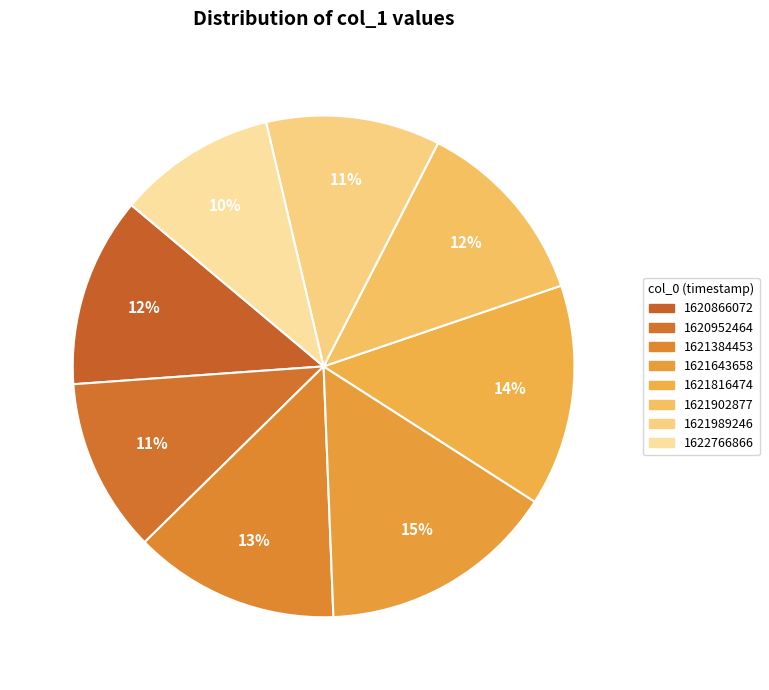

Which category has the biggest portion of the pie?

1621643658